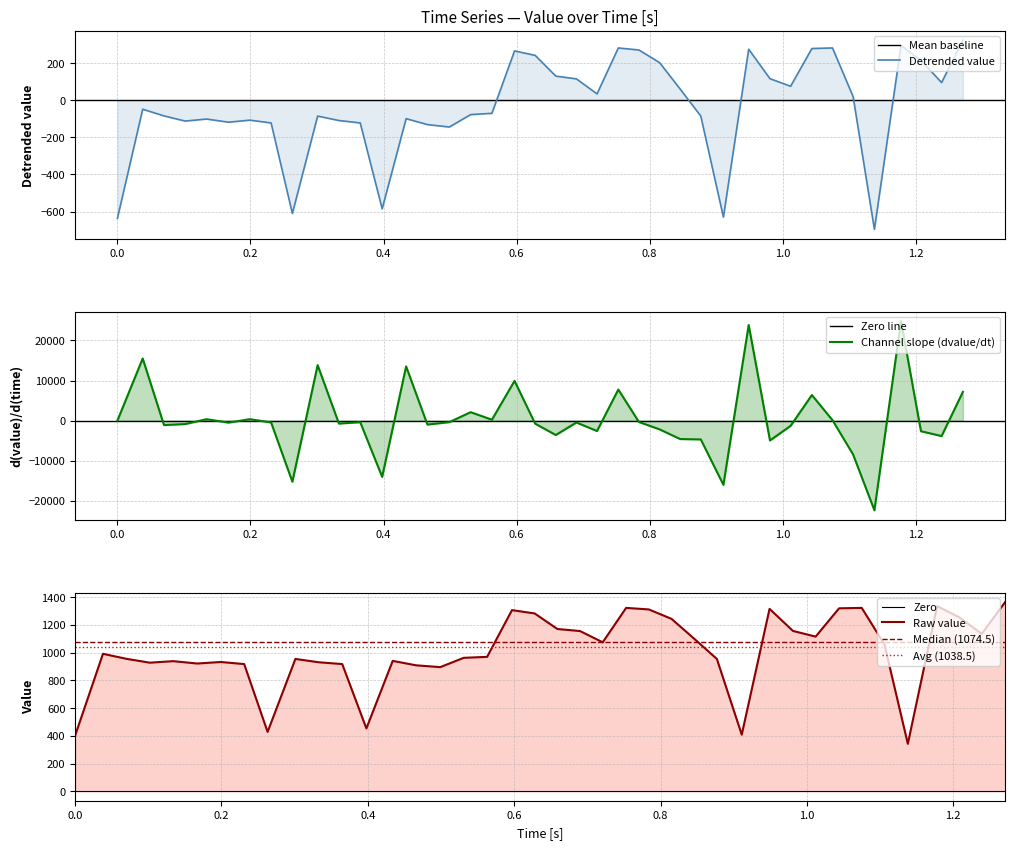

True or false: there are more than 1 points higher than both neighbors.

True